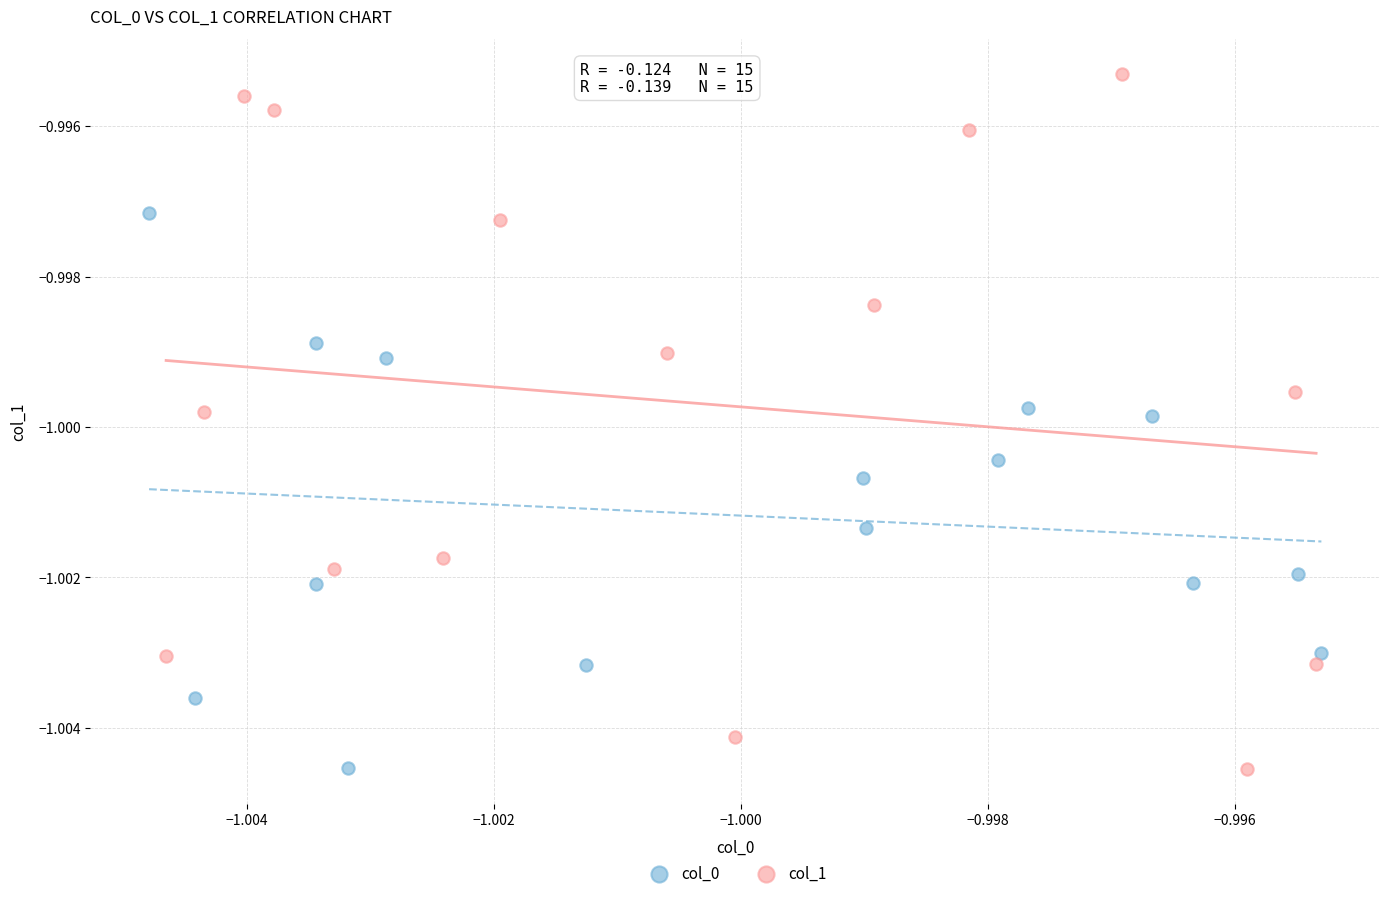

Which series contains the highest Y value?

col_1